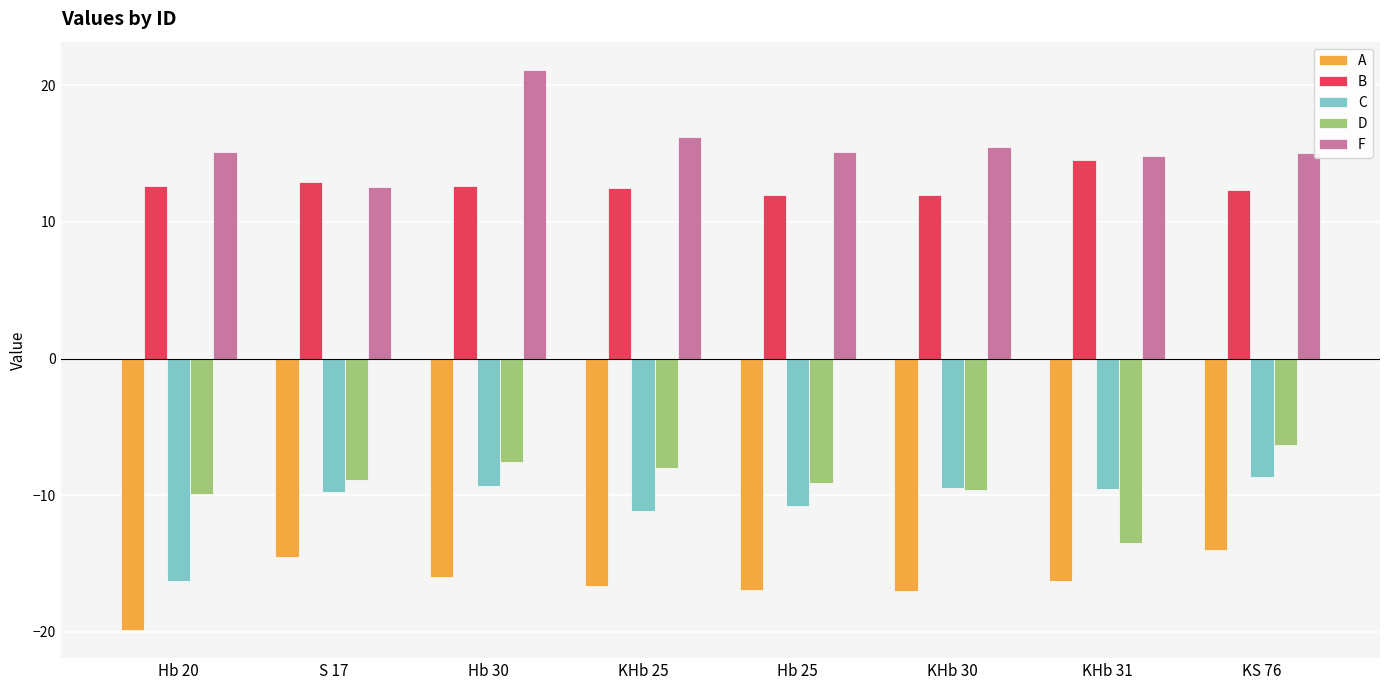

What is the sum of the C values at KHb 31 and Hb 25?

-20.4